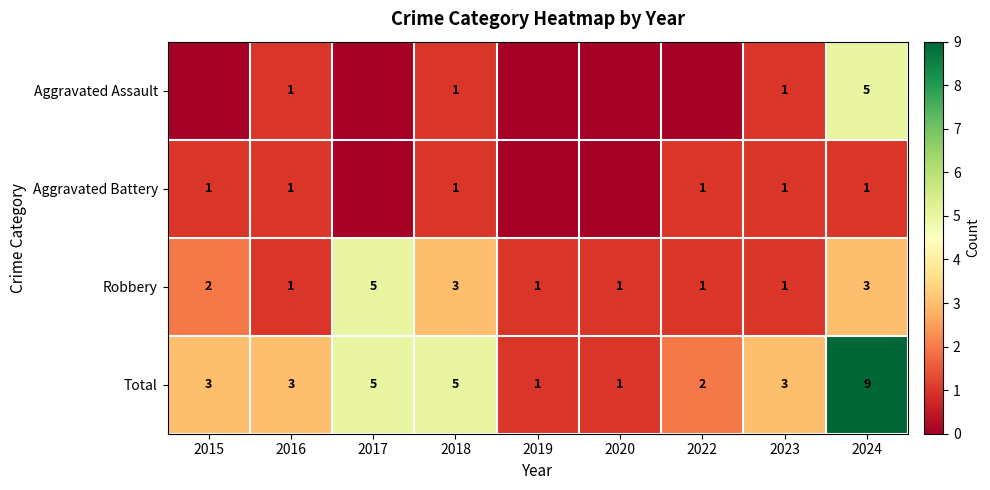

Rank the series at 2024 from highest to lowest value.

Total, Aggravated Assault, Robbery, Aggravated Battery